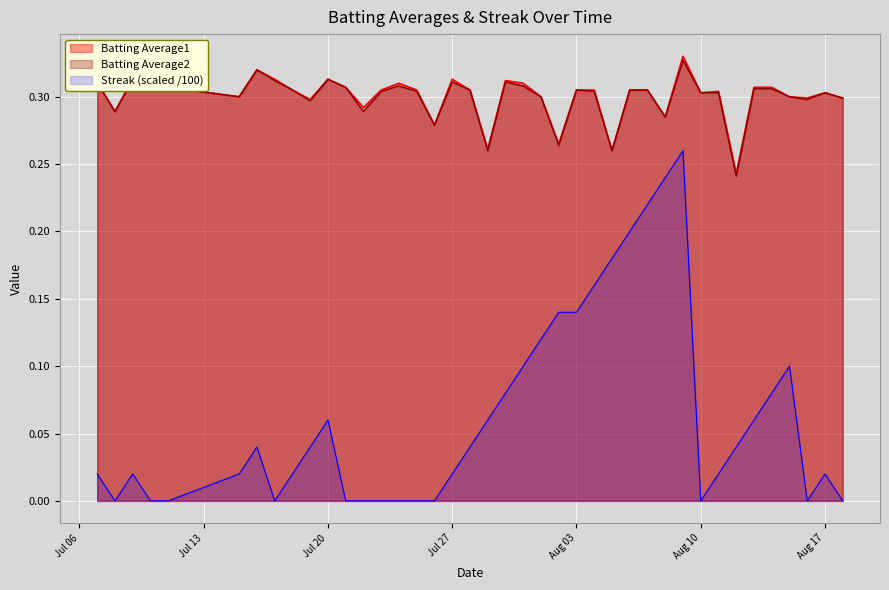

How many lines are shown in the chart?

3